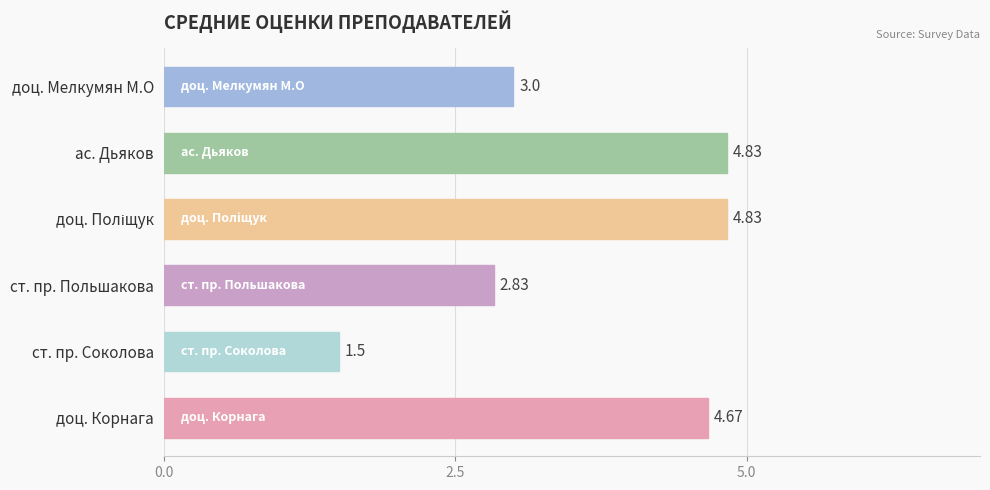

What is the sum of all values?

21.7